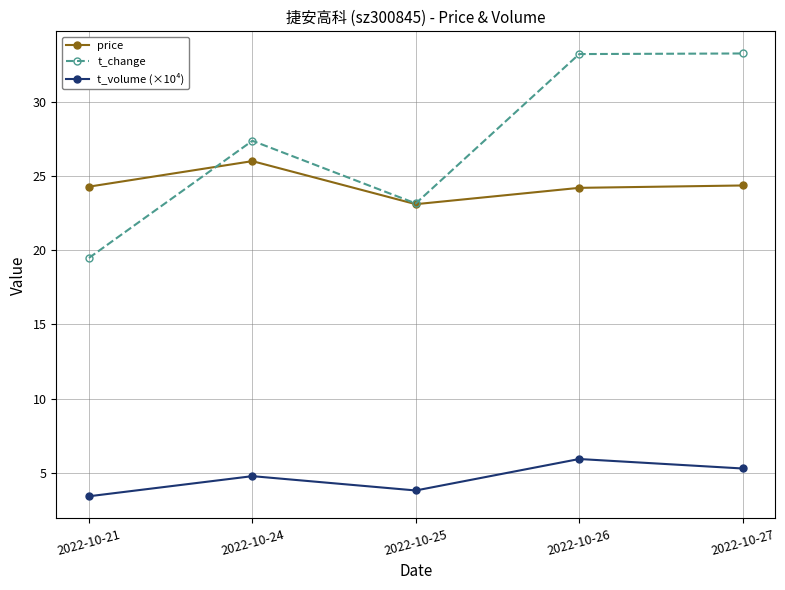

Rank the series at 2022-10-21 from highest to lowest value.

price, t_change, t_volume (×10⁴)